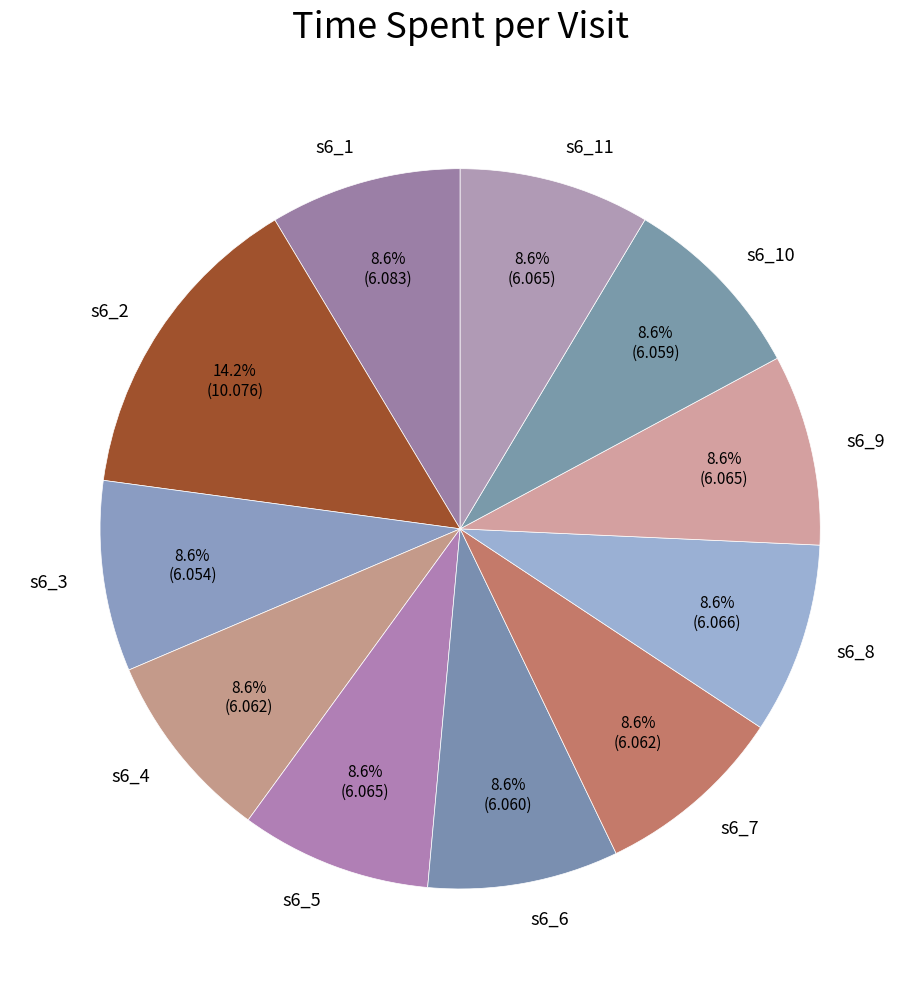

Is there any slice that represents more than half of the pie?

No